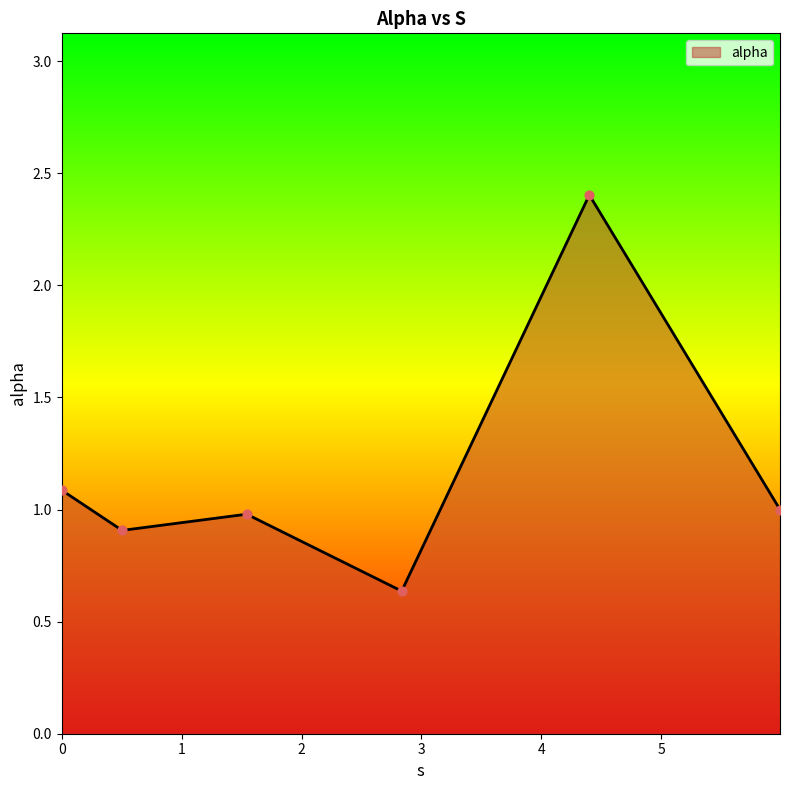

What is the difference between the maximum and minimum values?

1.8